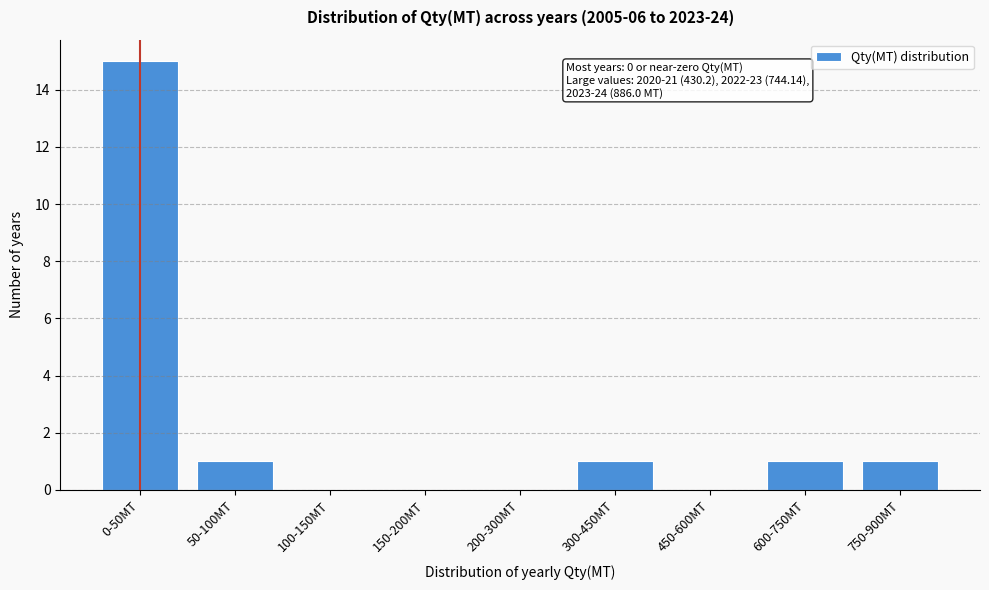

Reading left to right, what are all the values shown in this chart?

0-50MT=15	50-100MT=1	100-150MT=0	150-200MT=0	200-300MT=0	300-450MT=1	450-600MT=0	600-750MT=1	750-900MT=1